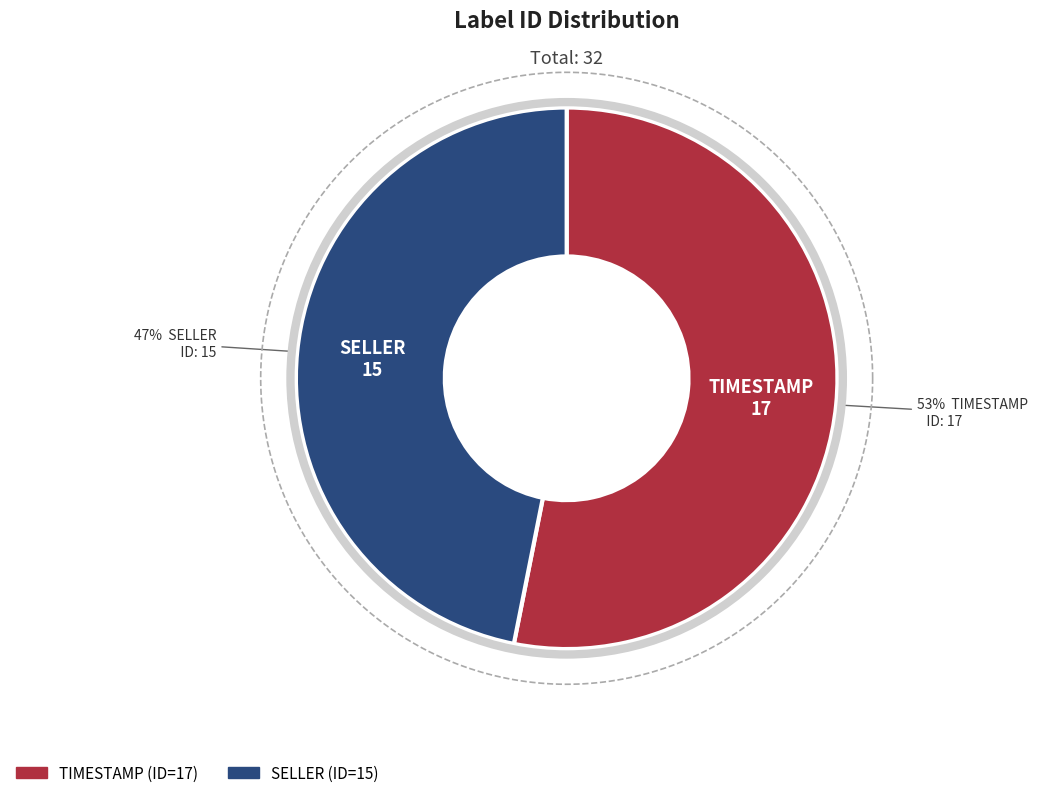

Is it true that TIMESTAMP is 53% of the pie?

True